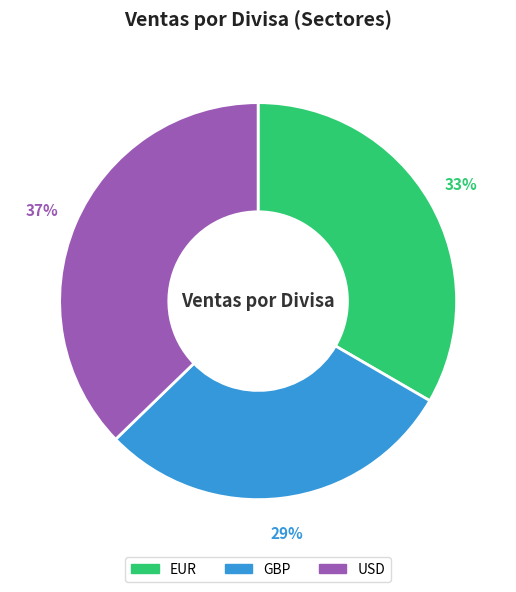

Combined, do EUR and USD account for over 50%?

Yes